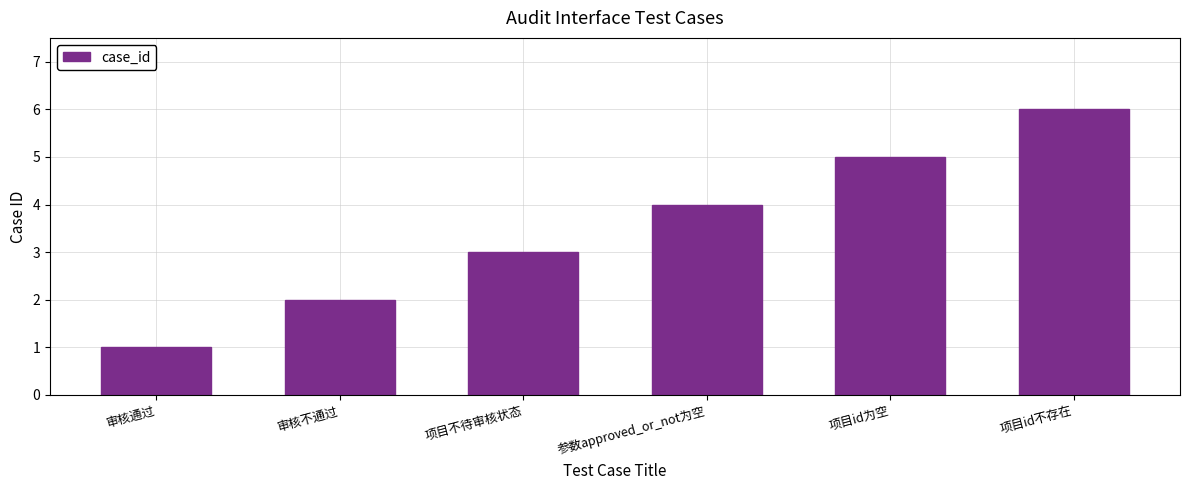

What is the sum of all values?

21